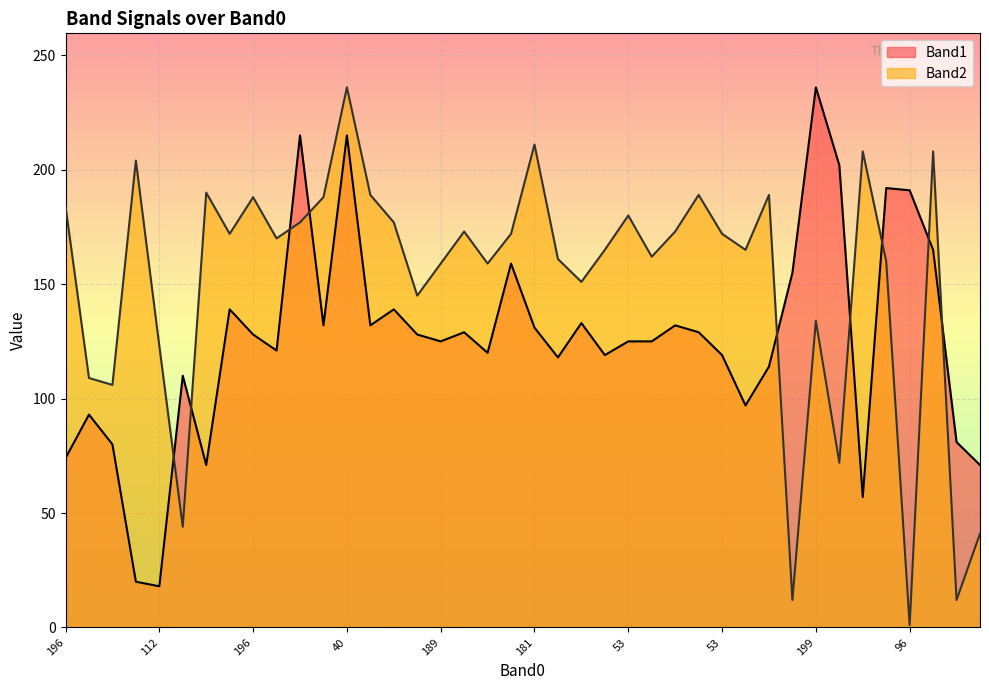

At which category does Band2 reach its first local peak?

15